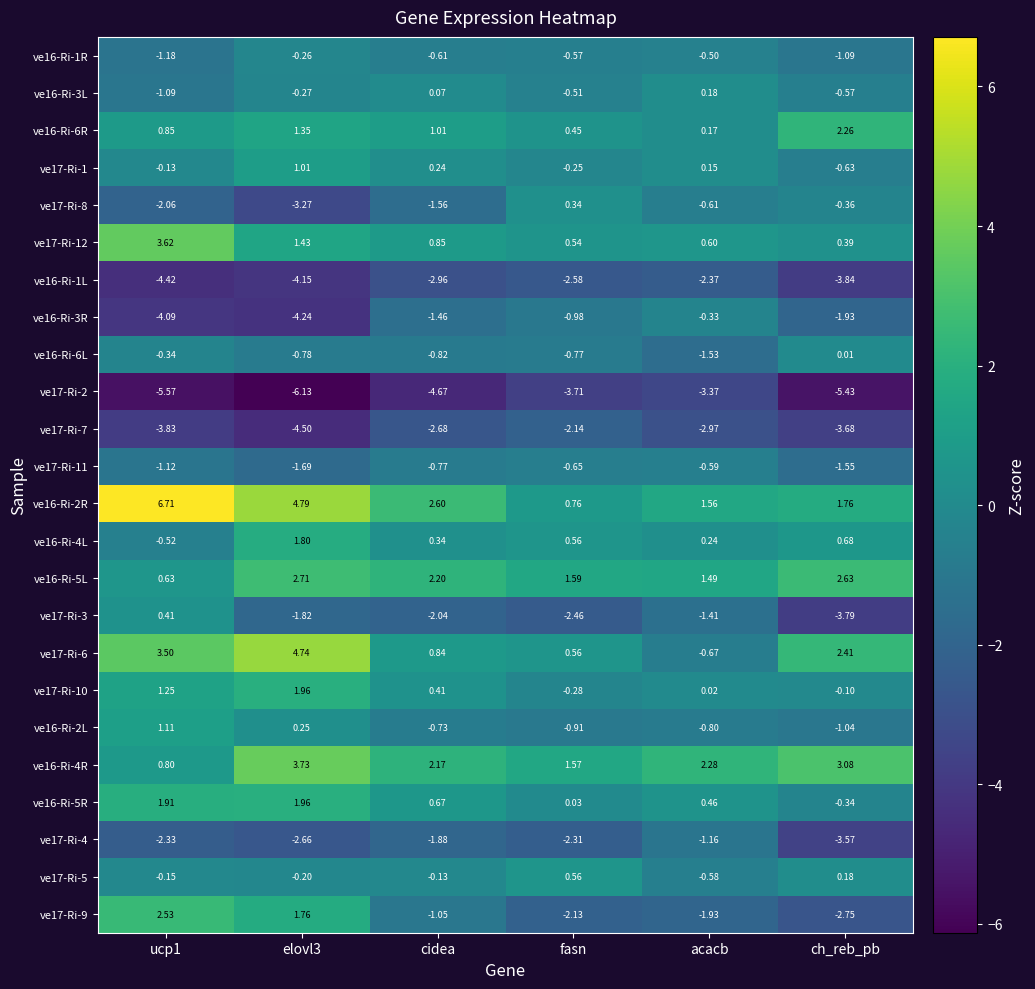

Is the value of ve17-Ri-8 at ucp1 greater than the value of ve17-Ri-12 at cidea?

No